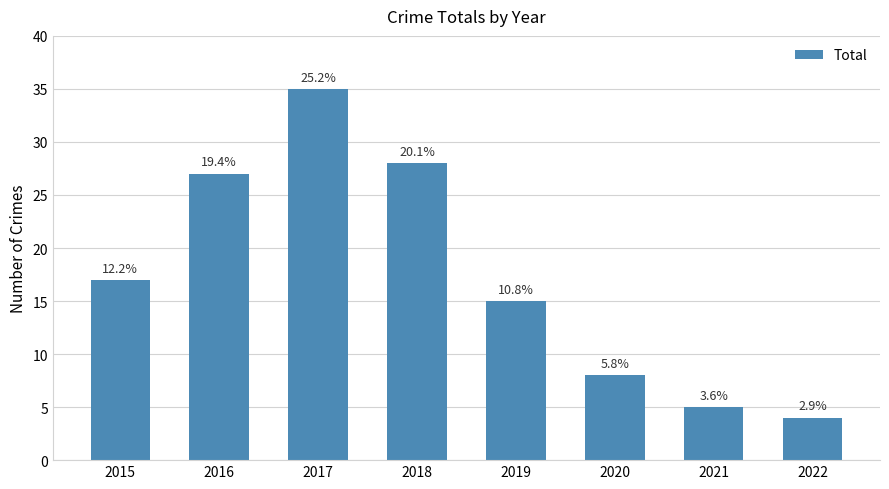

What is the minimum value shown in the chart?

4